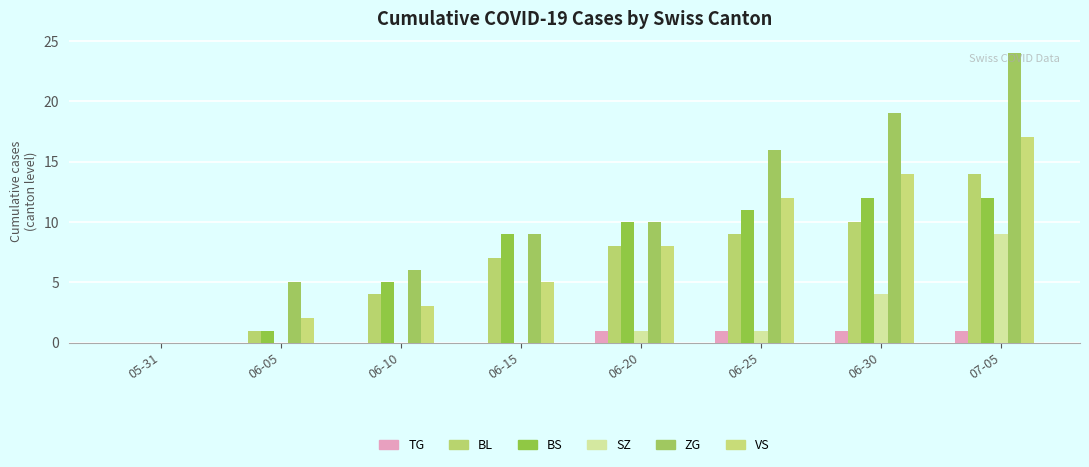

How many groups of bars are there?

8